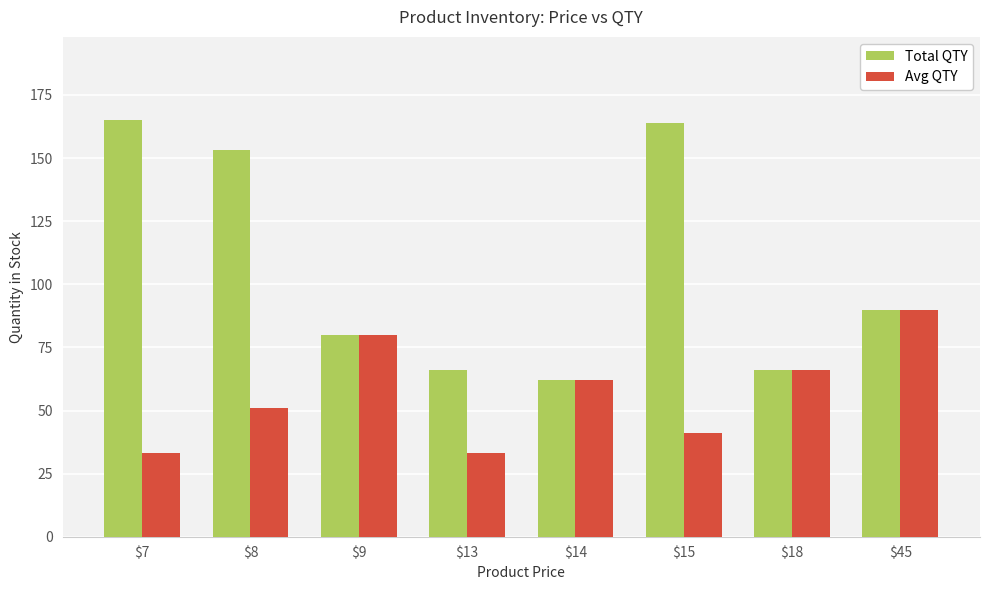

What value does the Avg QTY series have at $14, to the nearest 10?

60